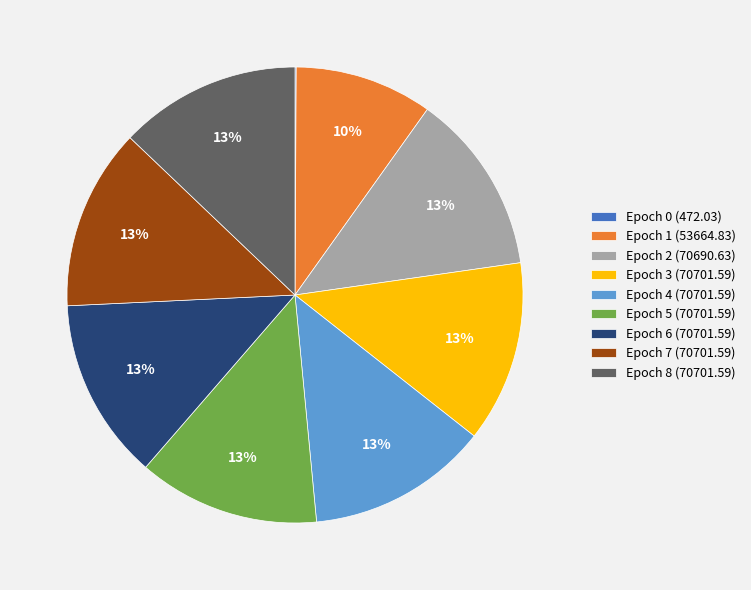

What is the ratio of the value at Epoch 3 (70701.59) to the value at Epoch 6 (70701.59)?

1.0